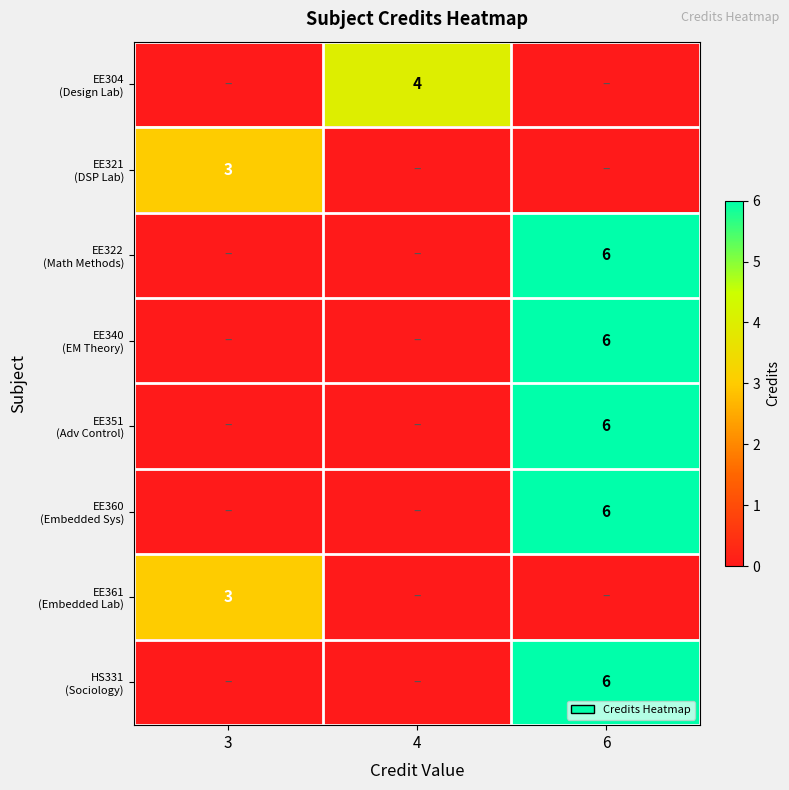

Which series changed the most between 4 and 6?

EE322 (Math Methods)